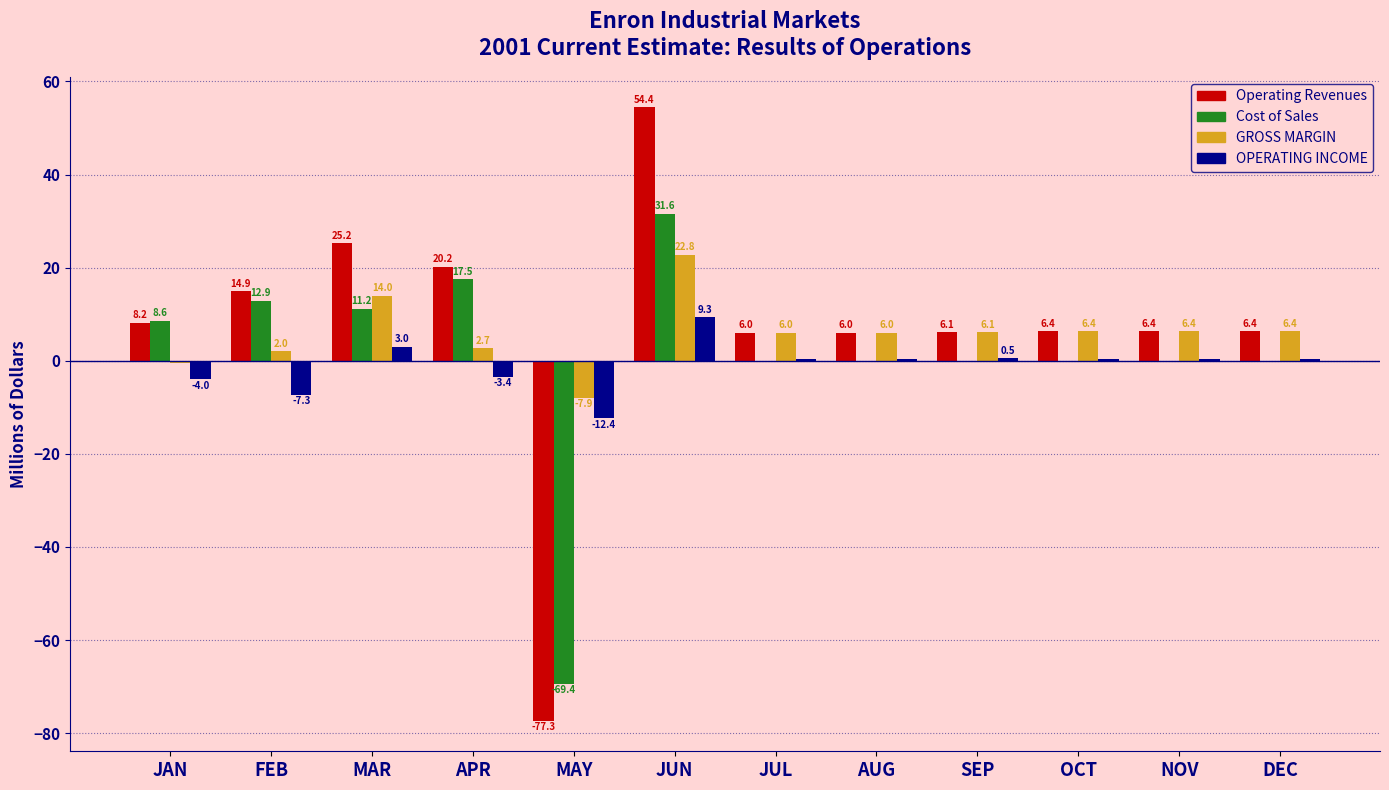

Is the value of Operating Revenues at JAN greater than the value of OPERATING INCOME at JUL?

Yes